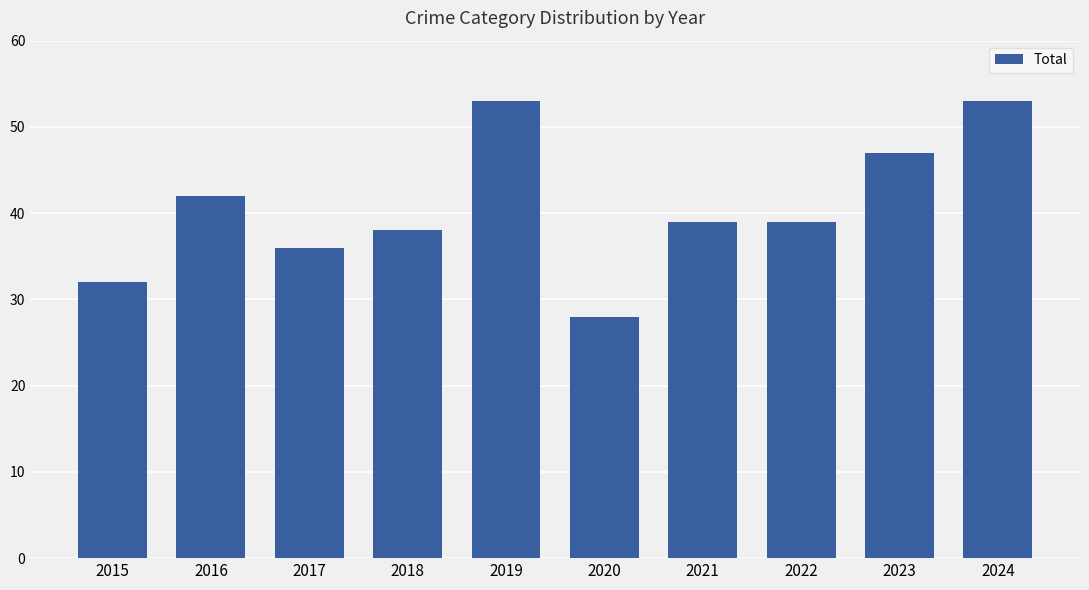

What is the maximum value shown in the chart?

53